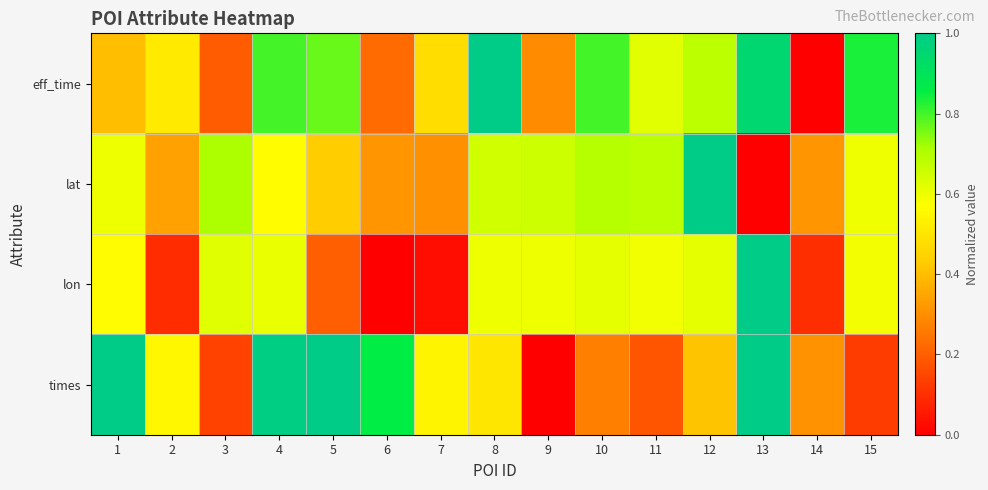

Reading left to right, extract all data points from this chart.

eff_time: 1=0.4	2=0.5	3=0.2	4=0.8	5=0.8	6=0.2	7=0.5	8=1.0	9=0.3	10=0.8	11=0.6	12=0.7	13=1.0	14=0.0	15=0.8
lat: 1=0.6	2=0.3	3=0.7	4=0.6	5=0.4	6=0.3	7=0.3	8=0.6	9=0.7	10=0.7	11=0.7	12=1.0	13=0.0	14=0.3	15=0.6
lon: 1=0.6	2=0.1	3=0.6	4=0.6	5=0.2	6=0.0	7=0.0	8=0.6	9=0.6	10=0.6	11=0.6	12=0.6	13=1.0	14=0.1	15=0.6
times: 1=1.0	2=0.6	3=0.1	4=1.0	5=1.0	6=0.9	7=0.5	8=0.5	9=0.0	10=0.3	11=0.2	12=0.4	13=1.0	14=0.3	15=0.1